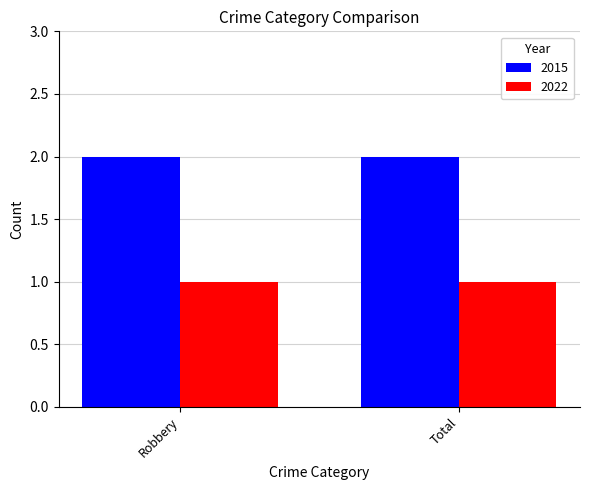

What position from the right is Robbery?

2